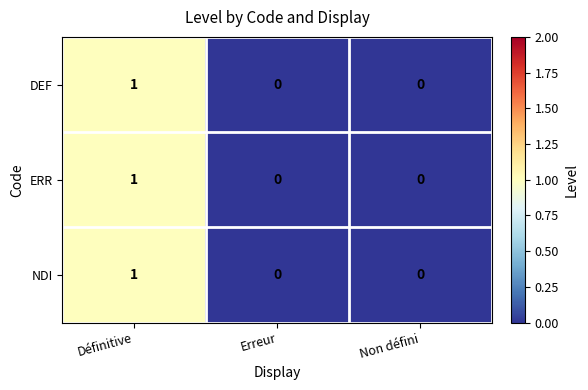

Is the value of DEF at Erreur greater than the value of NDI at Définitive?

No